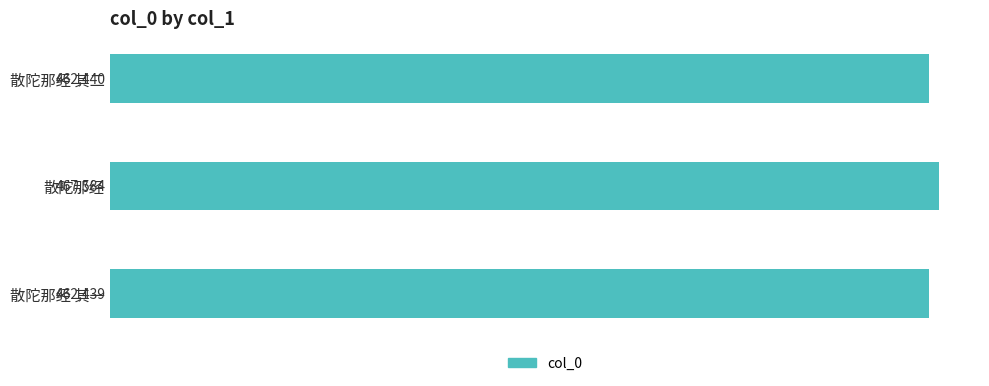

Which category has the highest value across all series?

散陀那经